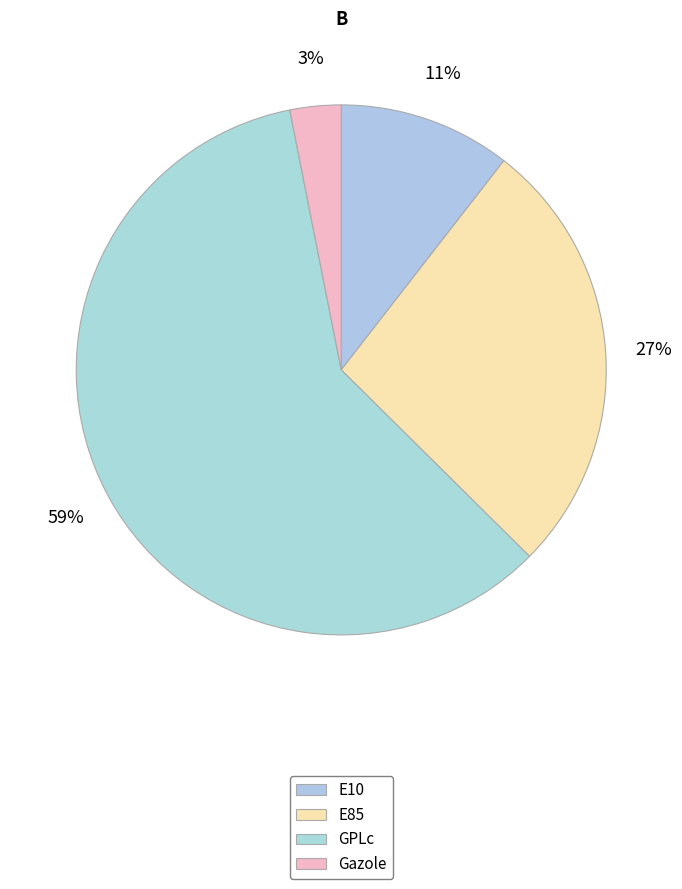

Count the number of slices in the pie.

4